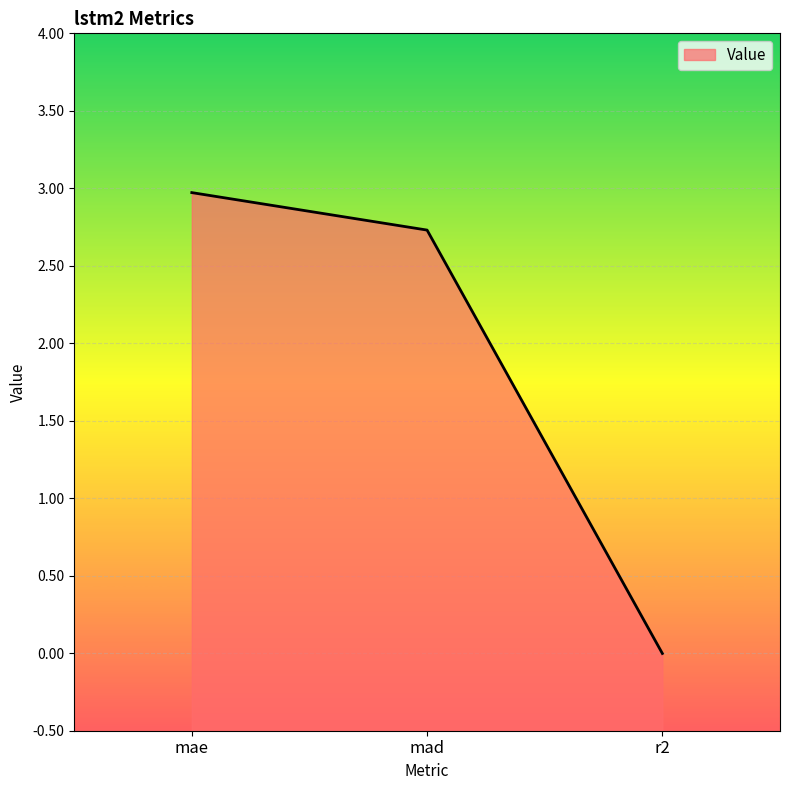

How many distinct data groups are displayed?

1